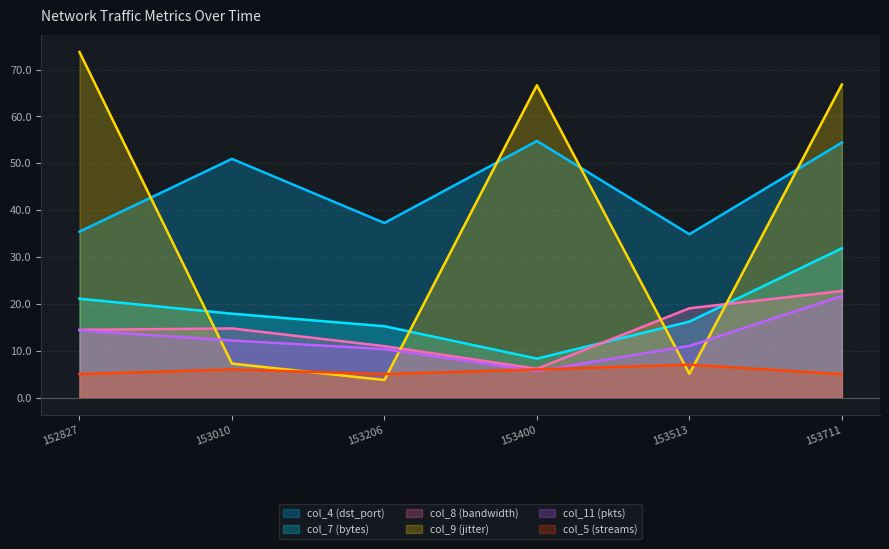

Reading left to right, transcribe all the data shown in this chart.

col_4 (dst_port): 35.4	50.9	37.2	54.8	34.8	54.4
col_7 (bytes): 21.1	17.9	15.2	8.3	16.2	31.8
col_8 (bandwidth): 14.4	14.7	11.0	6.1	19.0	22.7
col_9 (jitter): 73.7	7.2	3.7	66.6	5.1	66.8
col_11 (pkts): 14.3	12.2	10.3	5.7	11.0	21.7
col_5 (streams): 5.0	6.0	5.0	6.0	7.0	5.0